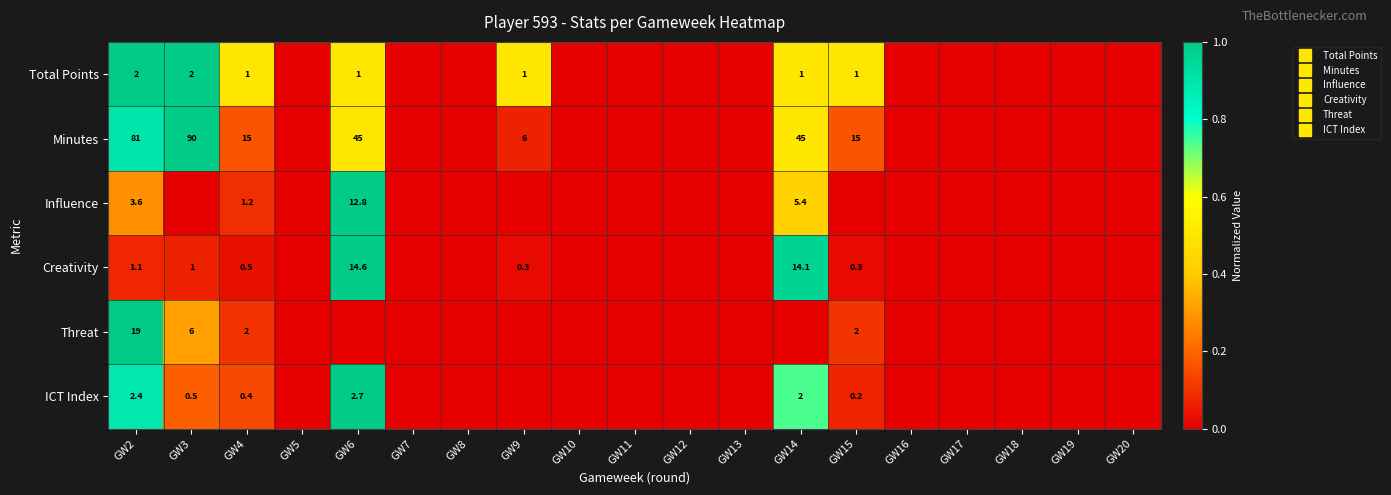

Is the value of Influence at GW9 greater than the value of ICT Index at GW3?

No